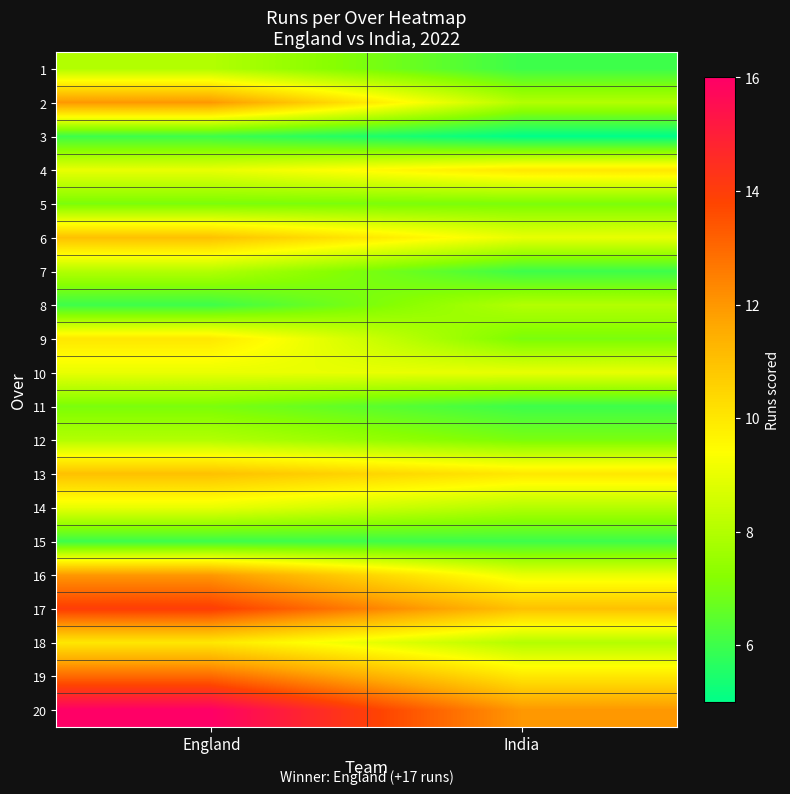

Reading left to right, extract all data points from this chart.

row_0: 8	6
row_1: 12	8
row_2: 6	5
row_3: 9	10
row_4: 7	7
row_5: 11	9
row_6: 8	6
row_7: 6	8
row_8: 10	7
row_9: 9	9
row_10: 7	6
row_11: 8	7
row_12: 11	10
row_13: 9	8
row_14: 6	6
row_15: 12	9
row_16: 14	11
row_17: 10	8
row_18: 13	10
row_19: 16	12